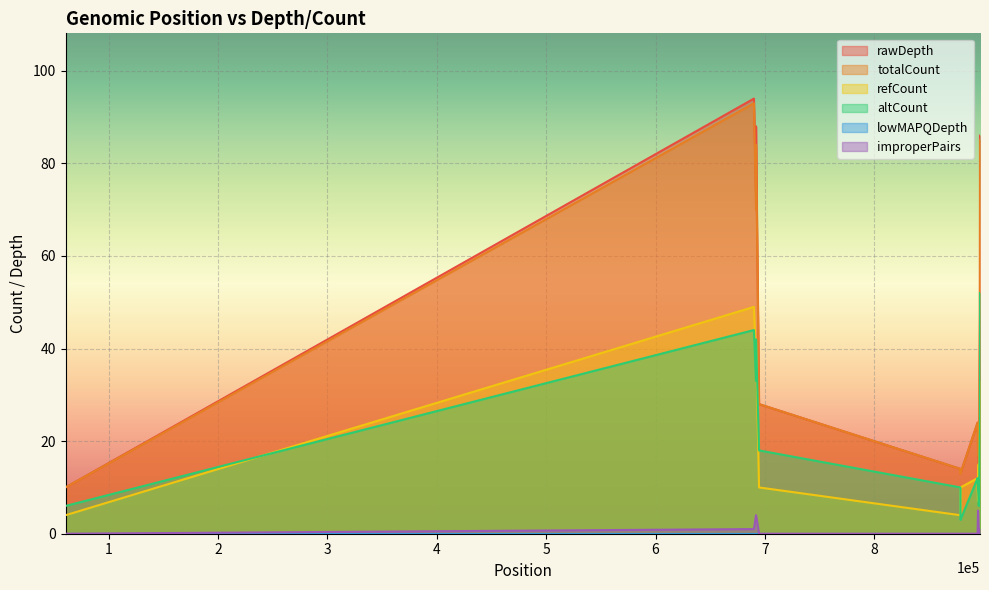

At which label does refCount reach its minimum?

60682